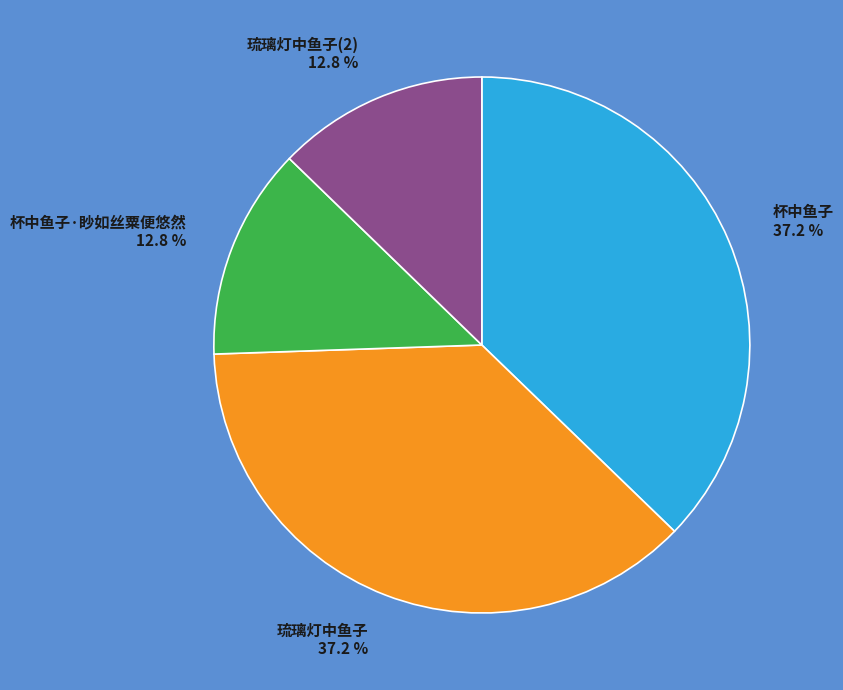

Count the number of slices in the pie.

4